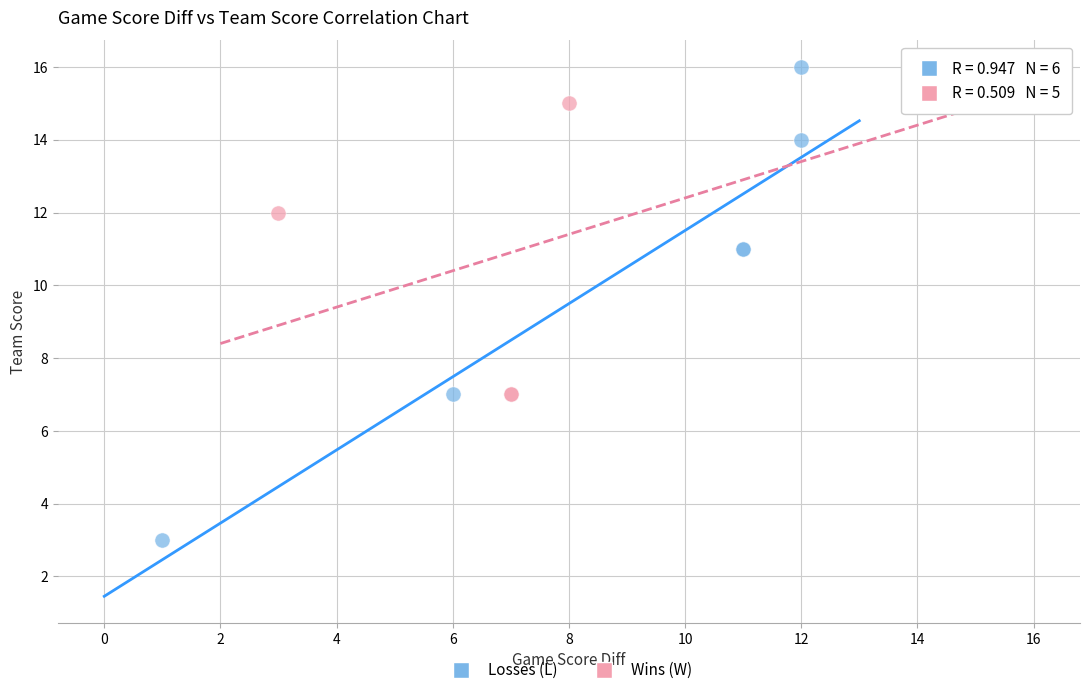

Which series reaches the minimum Y coordinate?

Losses (L)